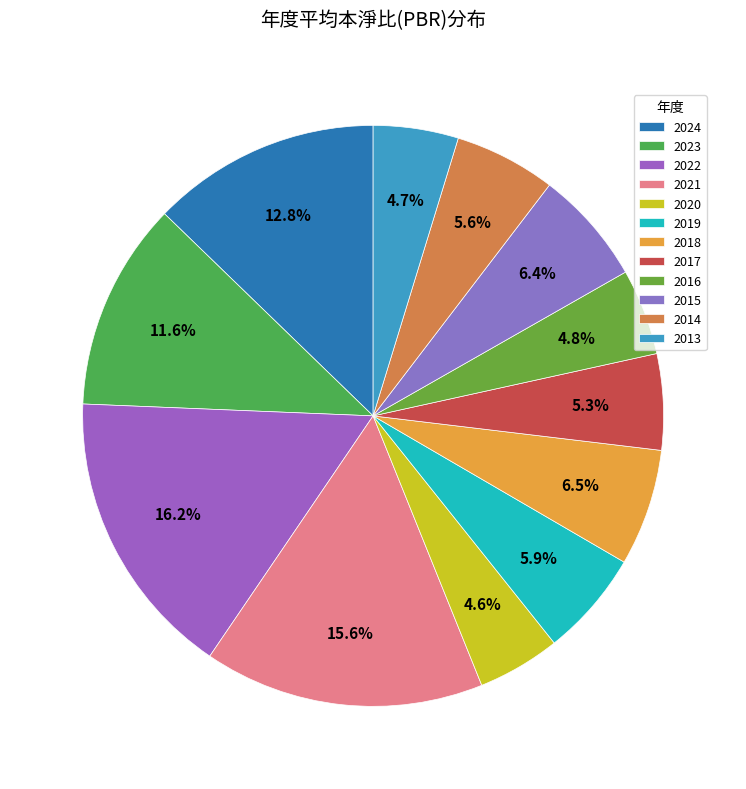

How many slices are in this pie chart?

12